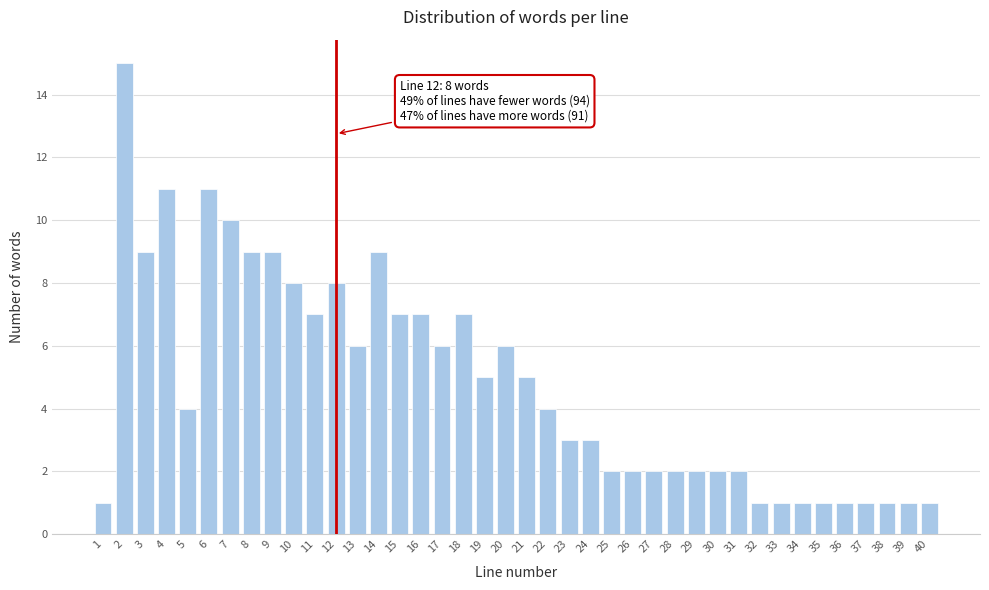

Approximately how many times larger is the value at 12 compared to 31?

4.0